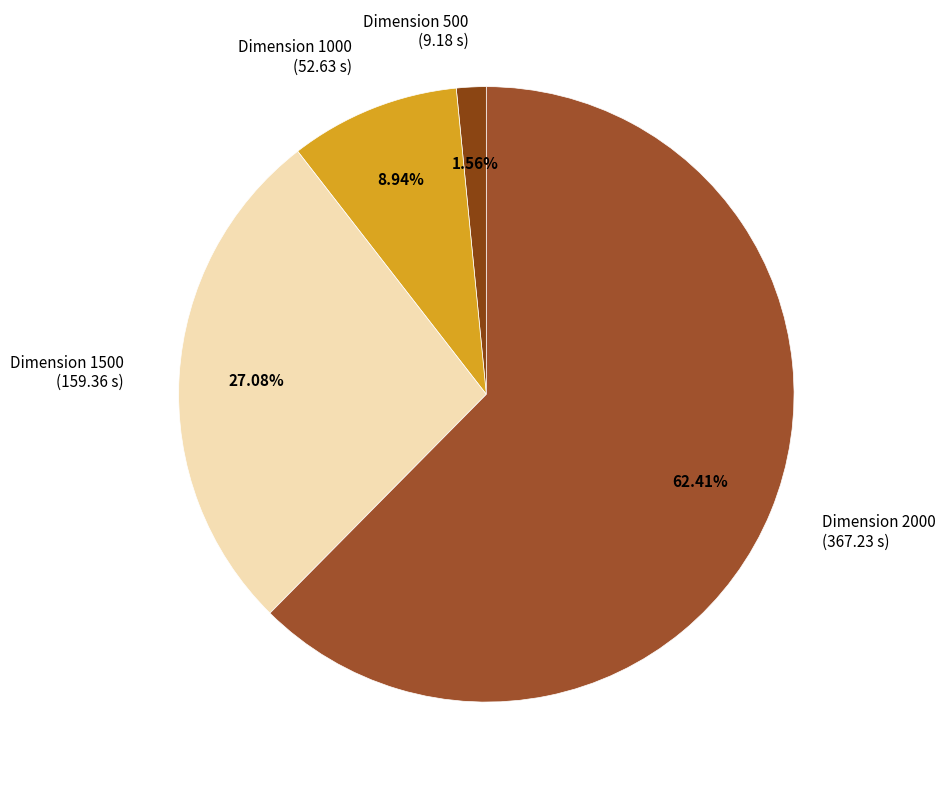

Combined, do Dimension 1500 (159.36 s) and Dimension 500 (9.18 s) account for over 50%?

No